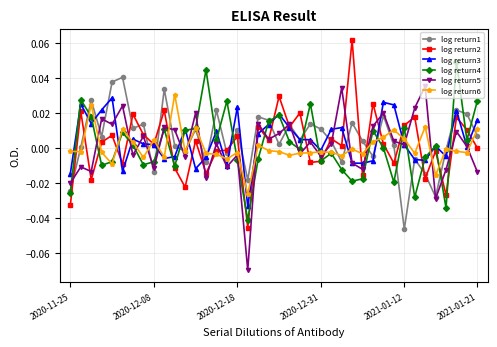

True or false: log return3 has more than 0 interior local peaks.

True